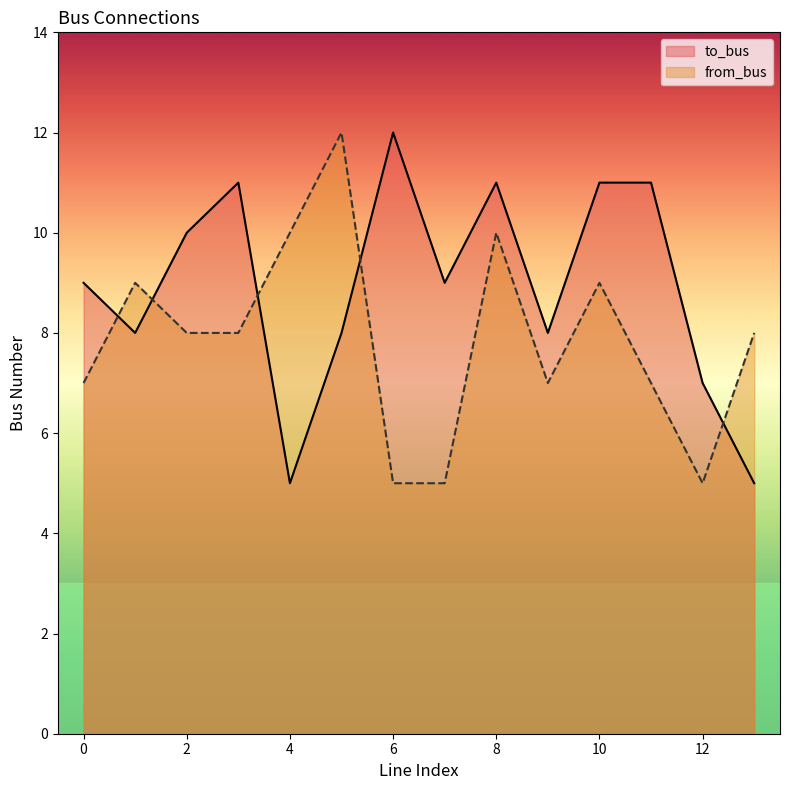

True or false: from_bus and to_bus intersect in this chart.

True